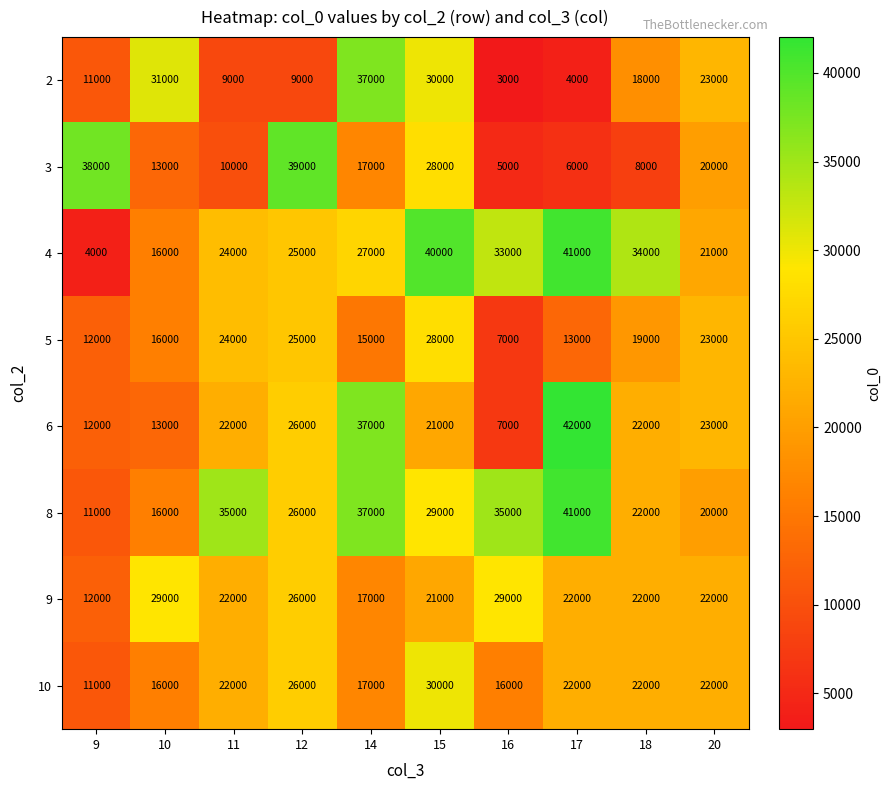

What is the difference between the second highest and second lowest values in the 10 series?

10000